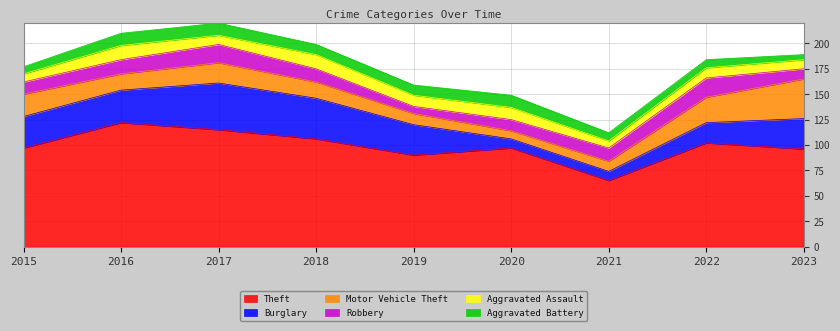

How many lines are shown in the chart?

6